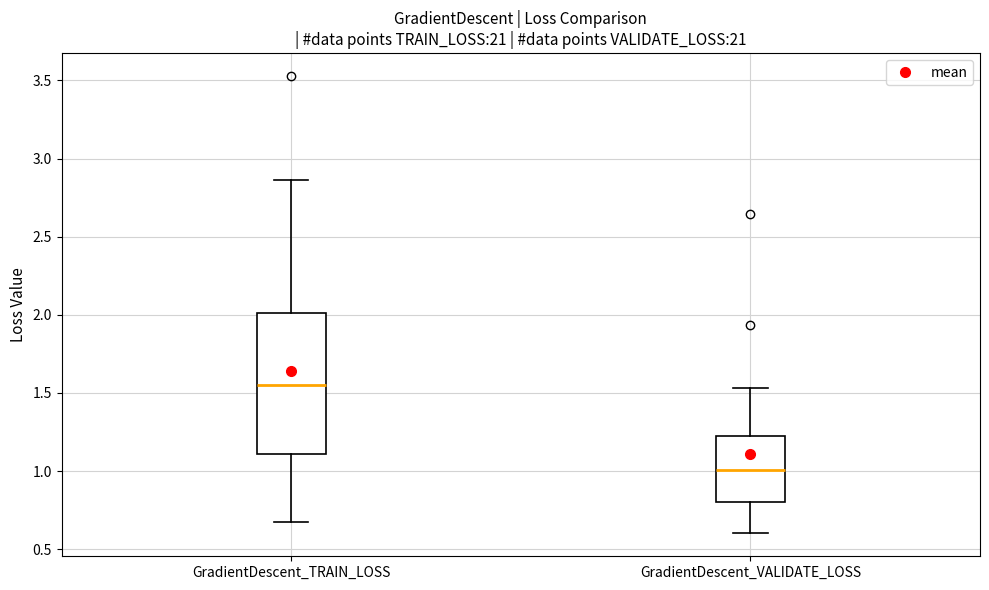

Where is the lower edge of the box for GradientDescent_TRAIN_LOSS on the y-axis? The values are not printed on the chart, so give them approximately, as read against the axis.

1.10